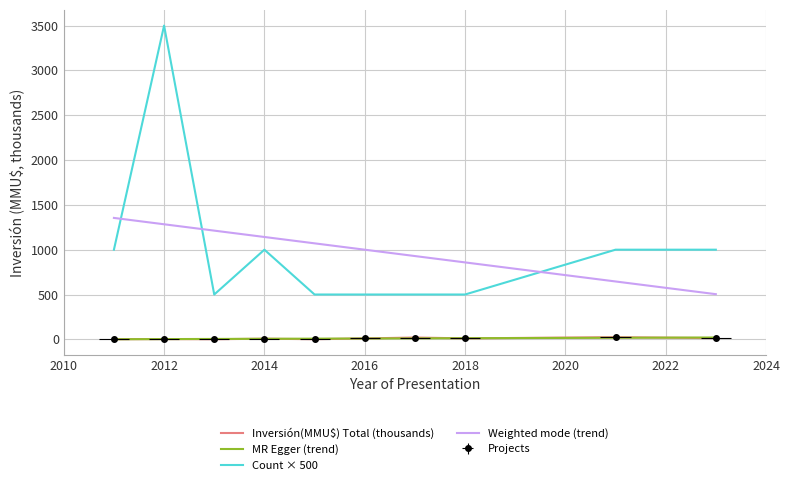

Does the chart display data point markers on the line(s)?

No